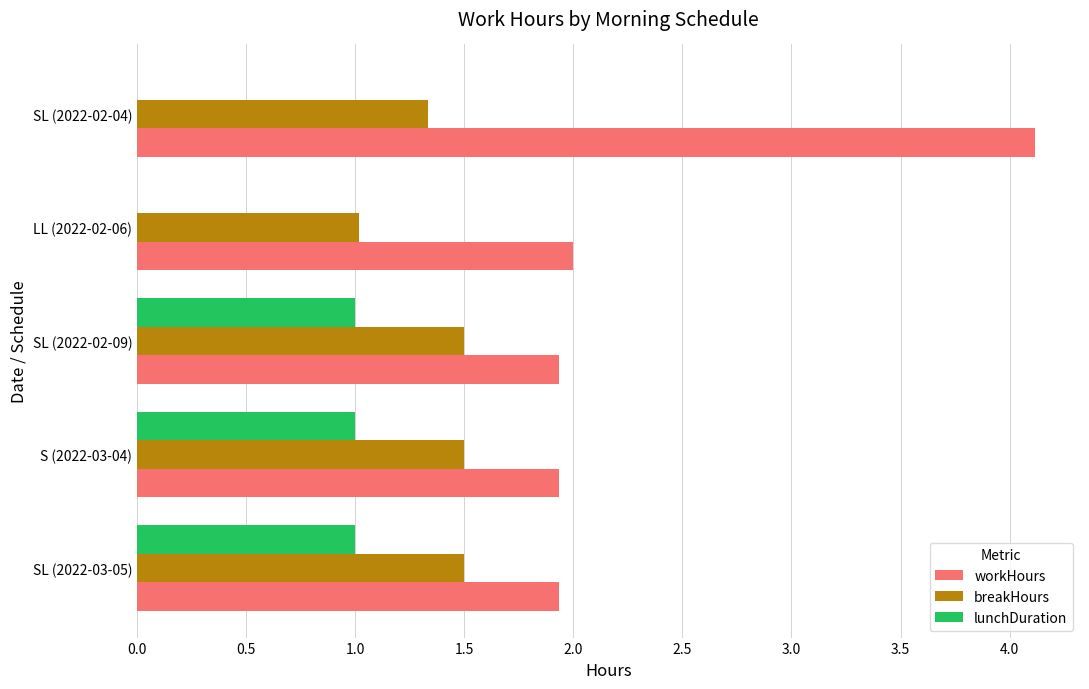

Where is breakHours nearest to the value 1?

LL (2022-02-06)